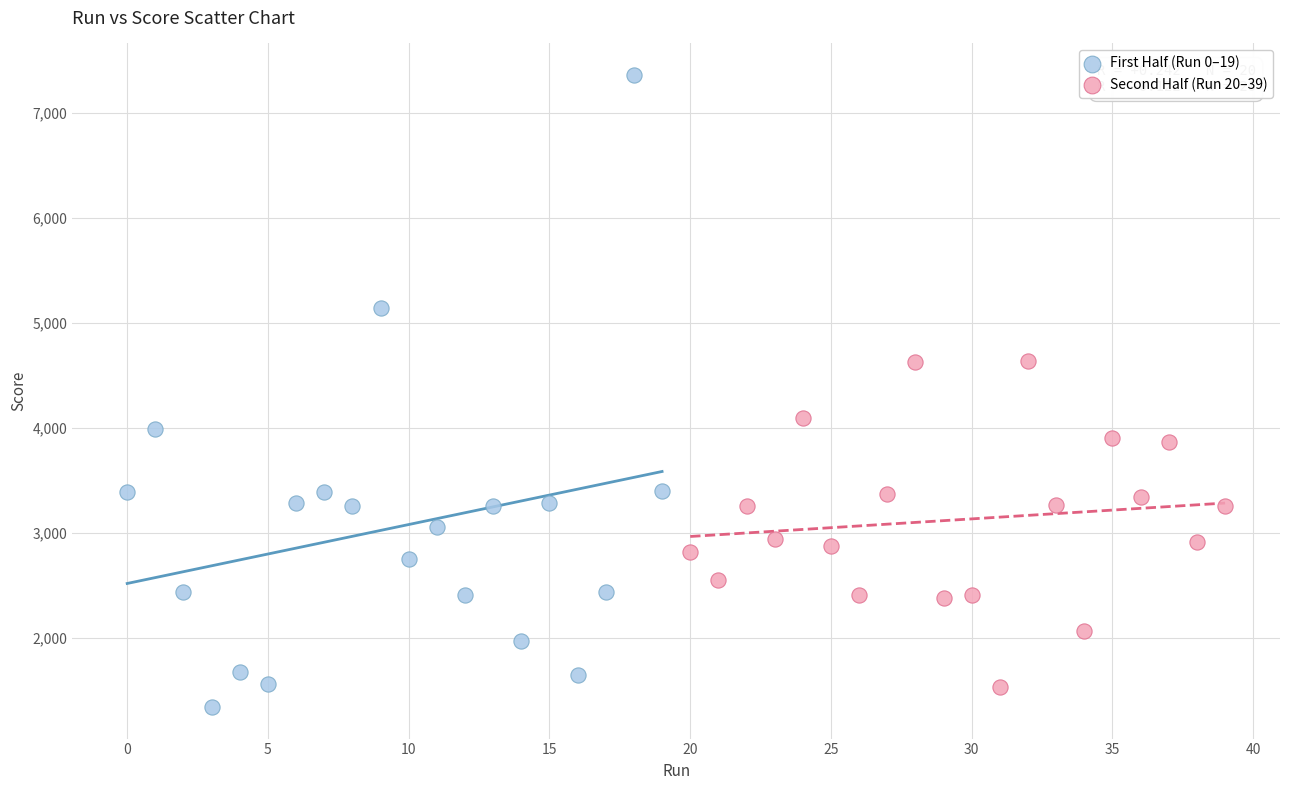

Which series reaches the maximum Y coordinate?

First Half (Run 0–19)